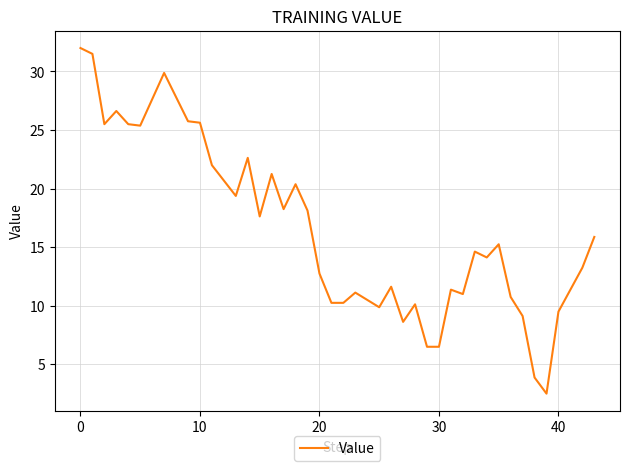

What is the difference between the maximum and minimum values?

29.5